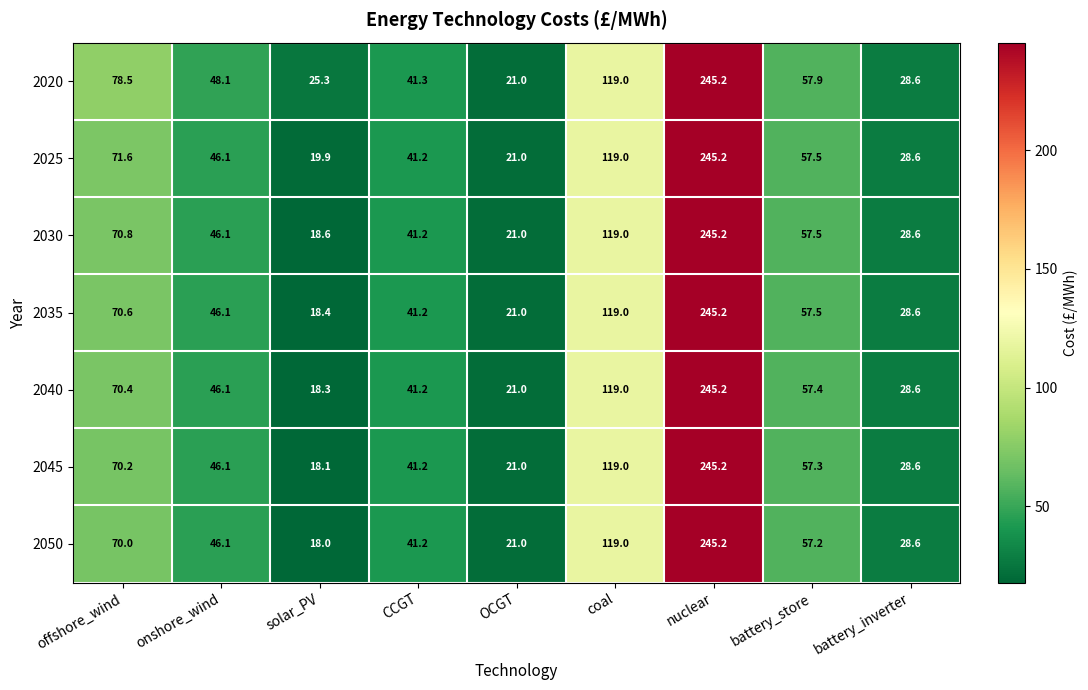

Which series has the largest total across all categories?

2020